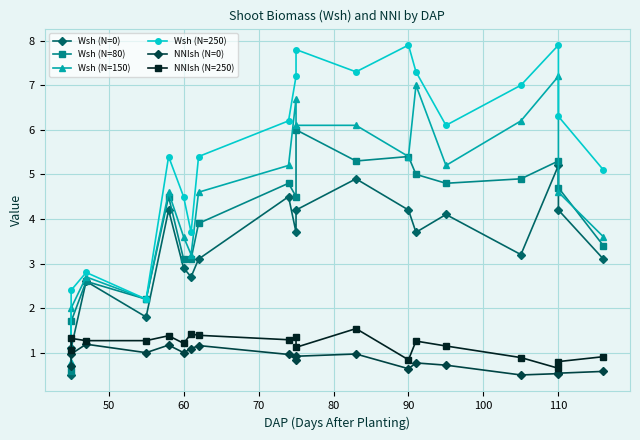

Is this an area chart (filled region under the line)?

No